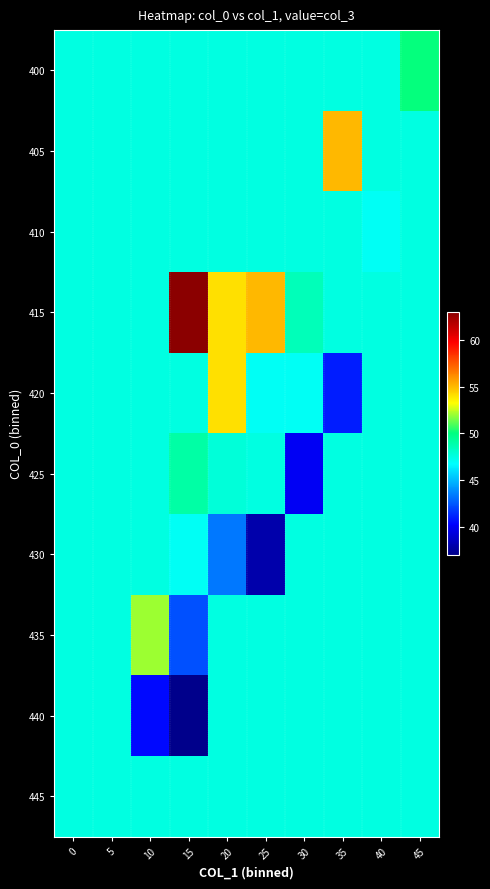

What is the spread (max minus min) of values at 35?

14.0